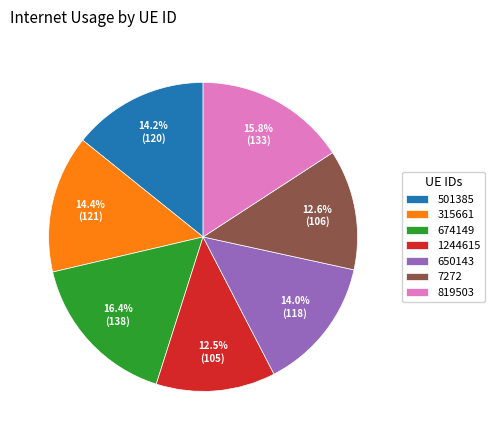

True or false: 819503 accounts for 2% of the total.

False